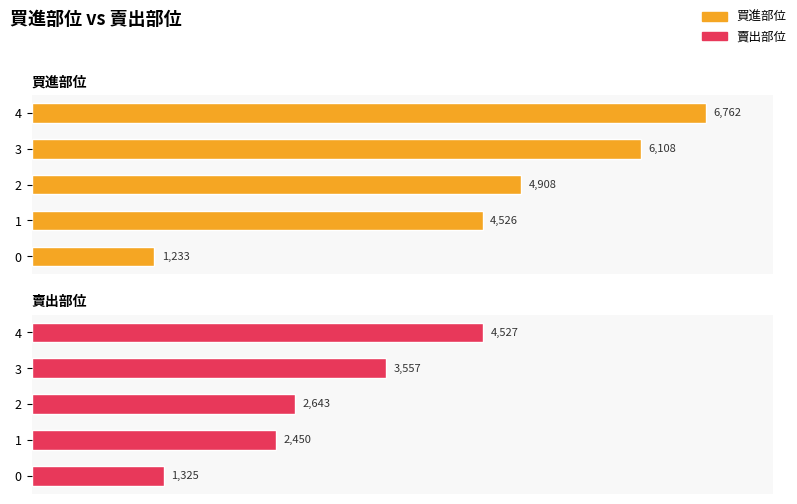

List the series in order of their peak value, highest first.

買進部位, 賣出部位